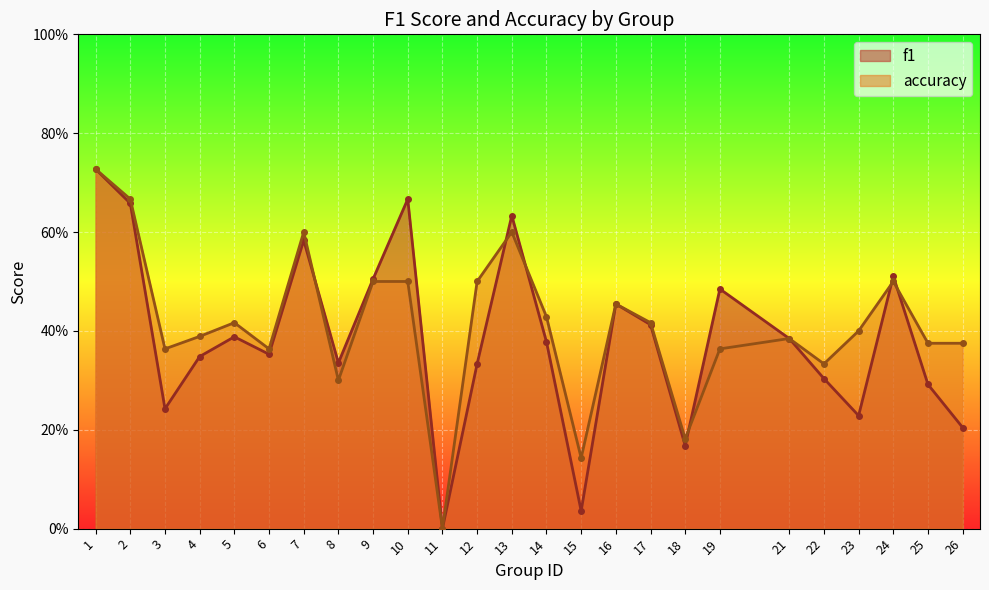

At which label is accuracy closest to 0?

11